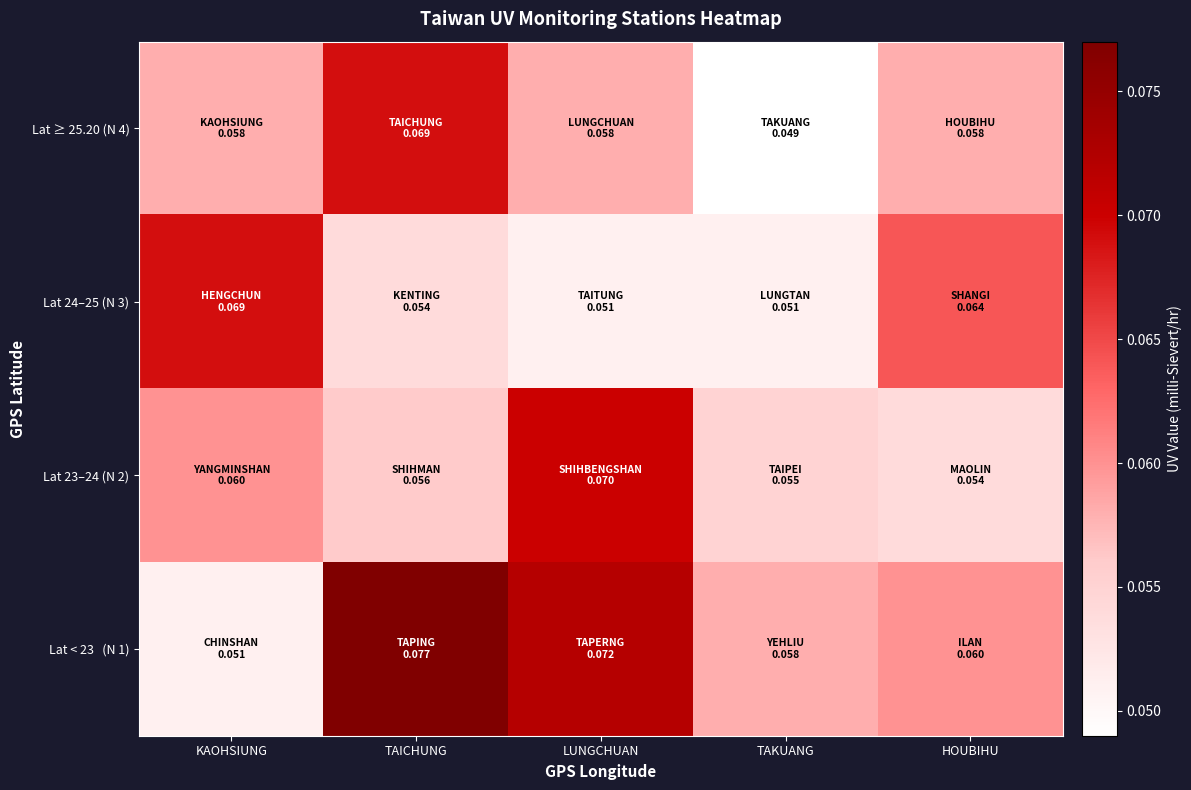

Which has a higher value, TAICHUNG or KAOHSIUNG?

TAICHUNG